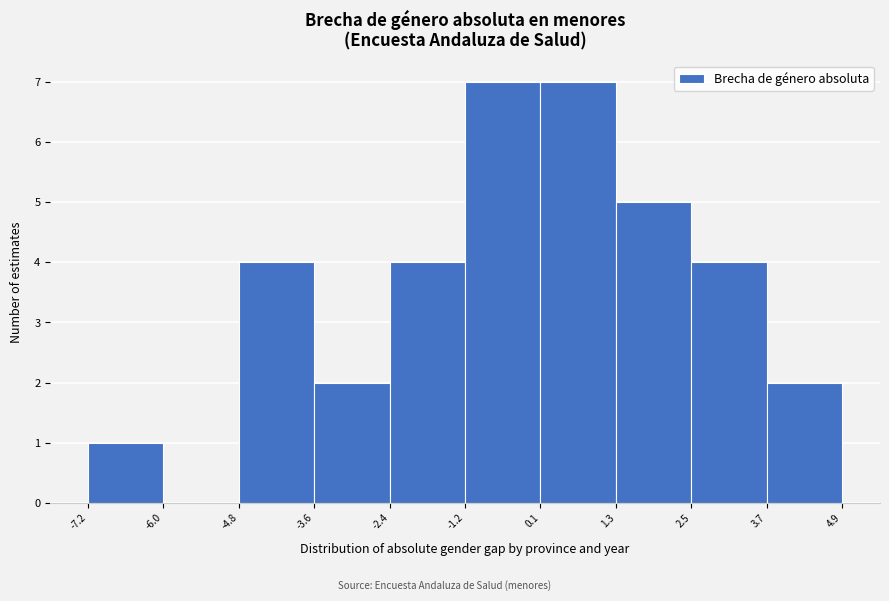

Reading left to right, list every bar in this chart as the range it spans on the x-axis followed by its height. The values are not printed on the chart, so give them approximately, as read against the axis.

-7.2 to -6.0: 1
-6.0 to -4.8: 0
-4.8 to -3.6: 4
-3.6 to -2.4: 2
-2.4 to -1.2: 4
-1.2 to 0.1: 7
0.1 to 1.3: 7
1.3 to 2.5: 5
2.5 to 3.7: 4
3.7 to 4.9: 2